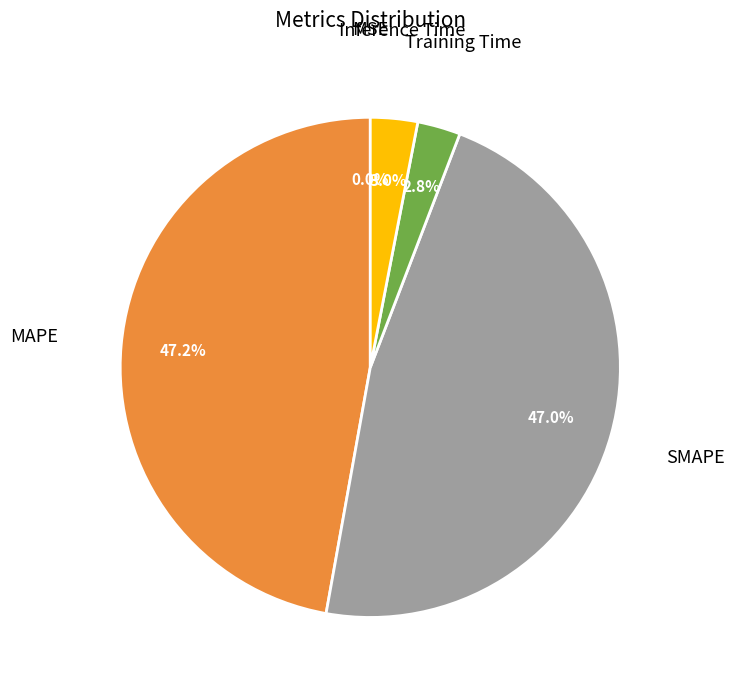

Does any single category account for the majority?

No